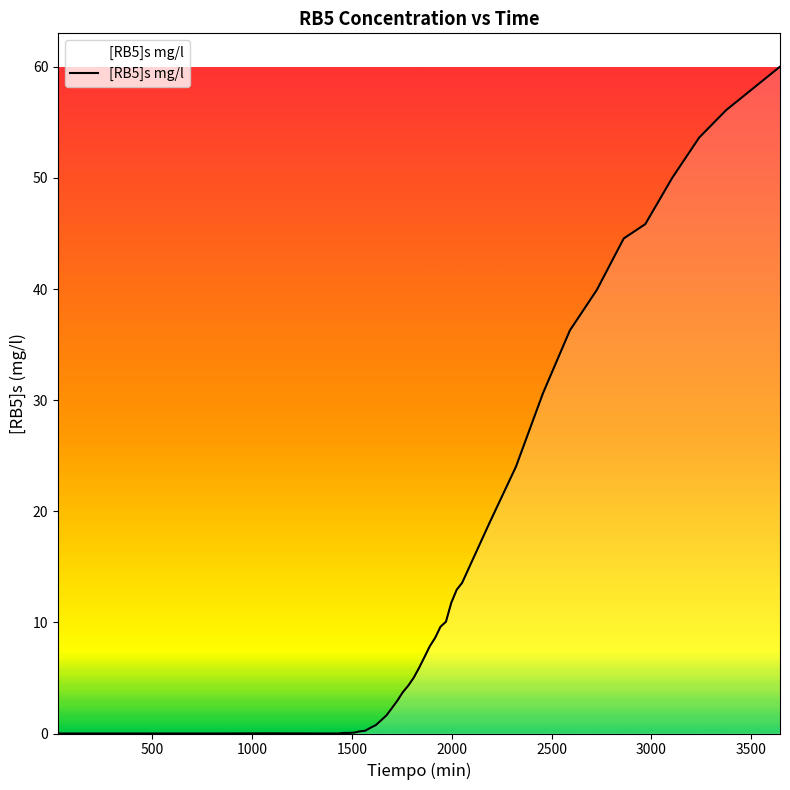

What is the difference between the maximum and minimum values?

60.0